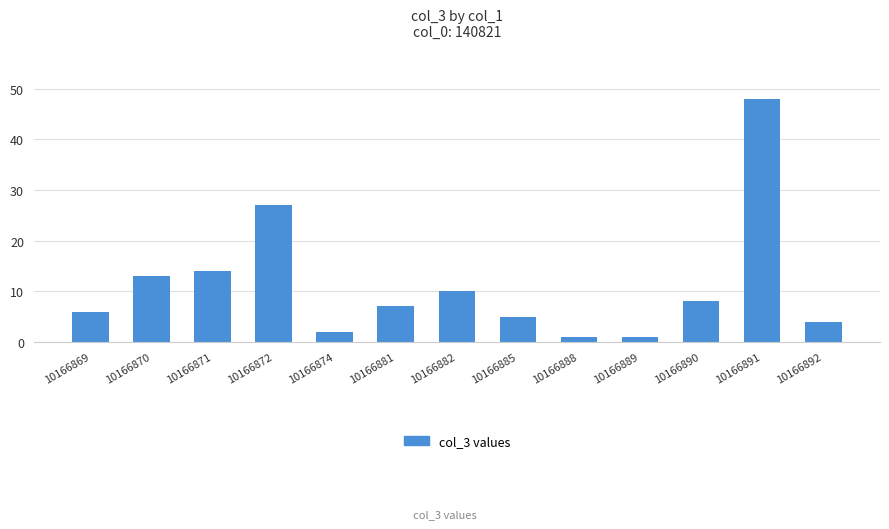

Which label corresponds to the largest value in the chart?

10166891